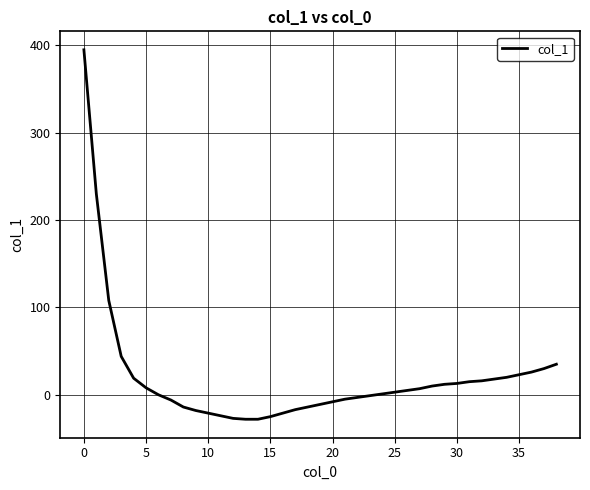

Does the chart have visible grid lines?

Yes